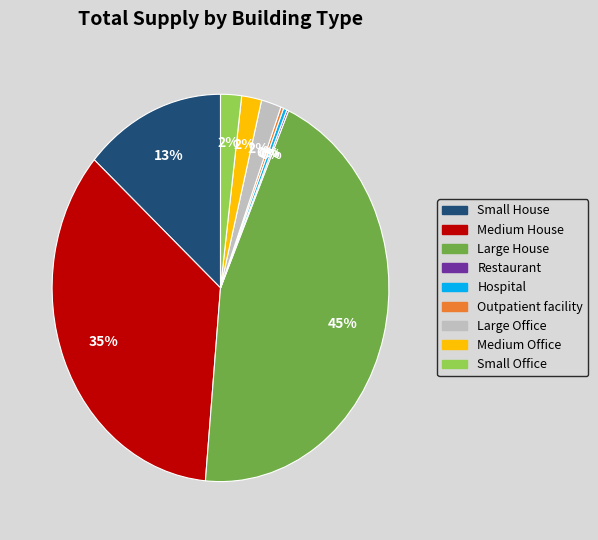

Do Medium House and Large Office together represent more than half of the pie?

No